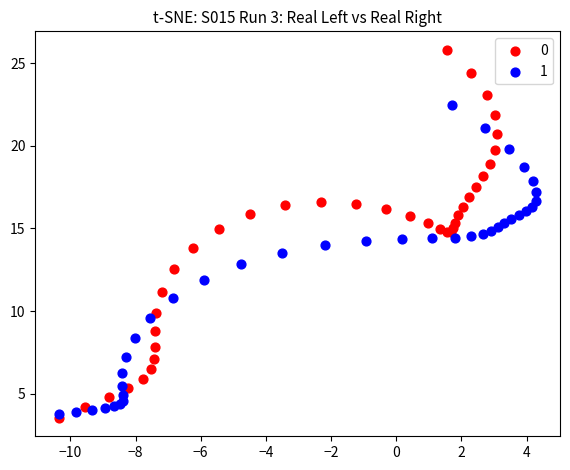

What are all the series names shown in the legend?

0, 1